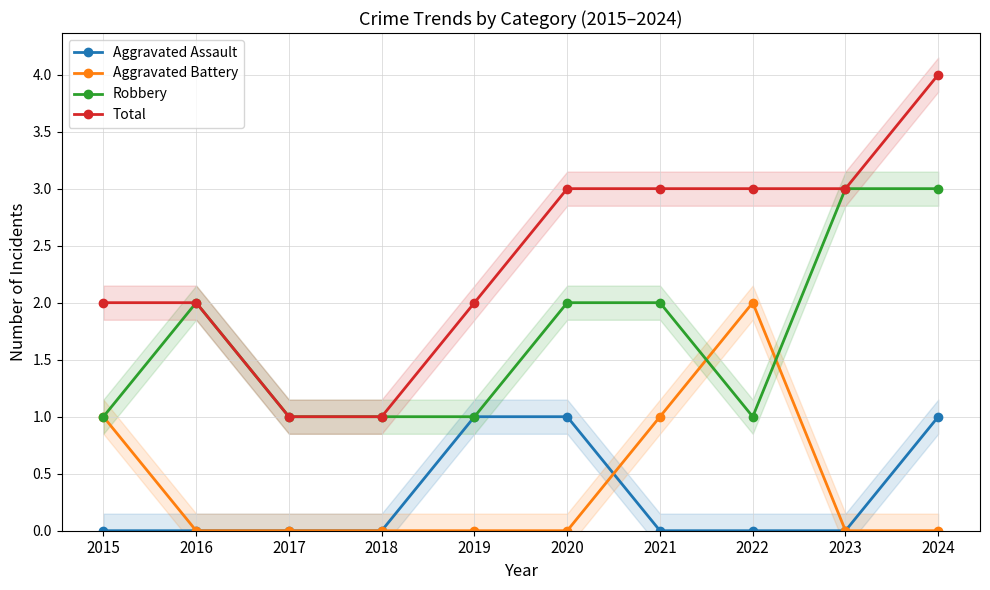

What is the total value across all series at 2020?

6